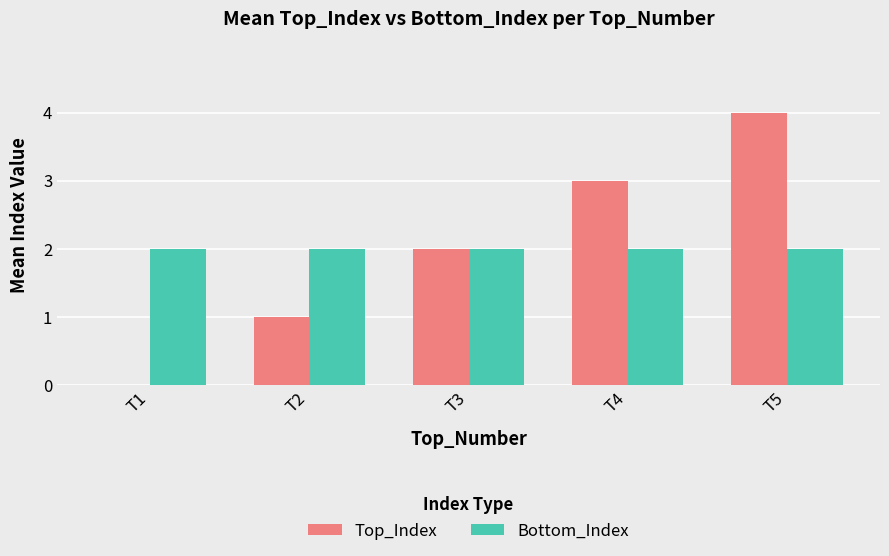

How many distinct data groups are displayed?

2